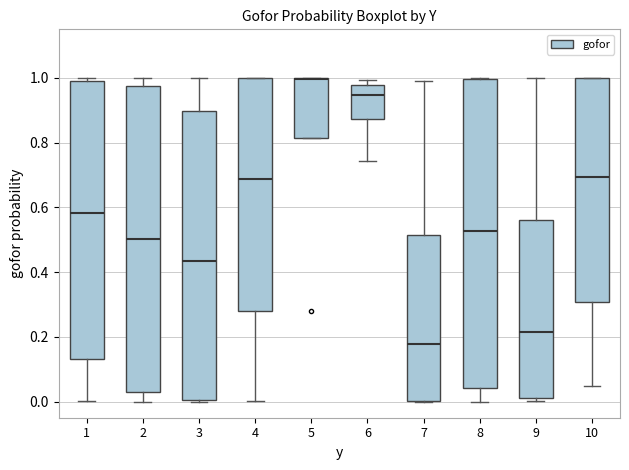

Reading left to right, read every box against the y-axis: the position of its median line, the range the box covers, and the ends of its whiskers. The values are not printed on the chart, so give them approximately, as read against the axis.

1: median 0.58, box 0.14 to 1.00, whiskers 0.00 to 1.00 (just above the box's upper edge)
2: median 0.50, box 0.02 to 0.98, whiskers 0.00 to 1.00
3: median 0.44, box 0.00 to 0.90, whiskers 0.00 to 1.00
4: median 0.68, box 0.28 to 1.00, whiskers 0.00 to 1.00
5: median 1.00 (drawn on the box's upper edge), box 0.82 to 1.00, whiskers 0.82 to 1.00
6: median 0.94, box 0.88 to 0.98, whiskers 0.74 to 1.00
7: median 0.18, box 0.00 to 0.52, whiskers 0.00 to 1.00
8: median 0.52, box 0.04 to 1.00, whiskers 0.00 to 1.00
9: median 0.22, box 0.00 to 0.56, whiskers 0.00 (just below the box's lower edge) to 1.00
10: median 0.70, box 0.30 to 1.00, whiskers 0.04 to 1.00